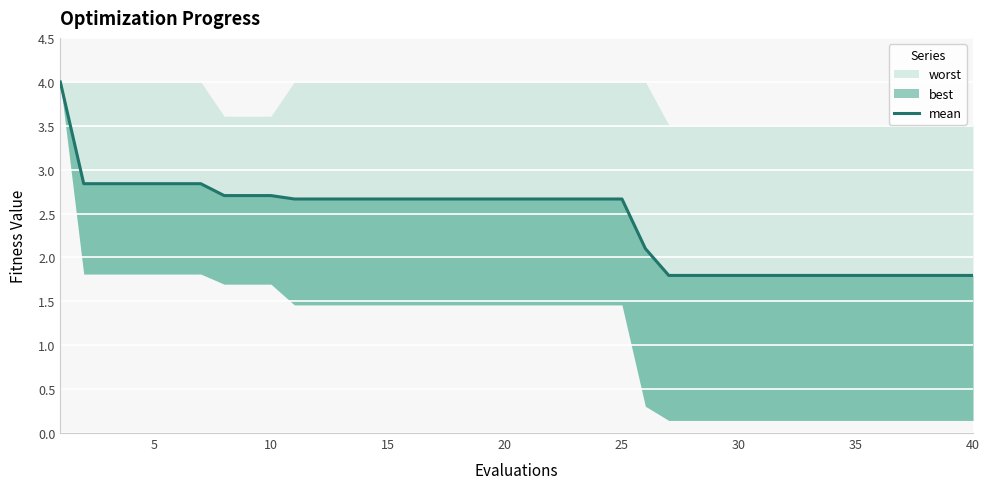

What is the maximum value shown in the chart?

4.0